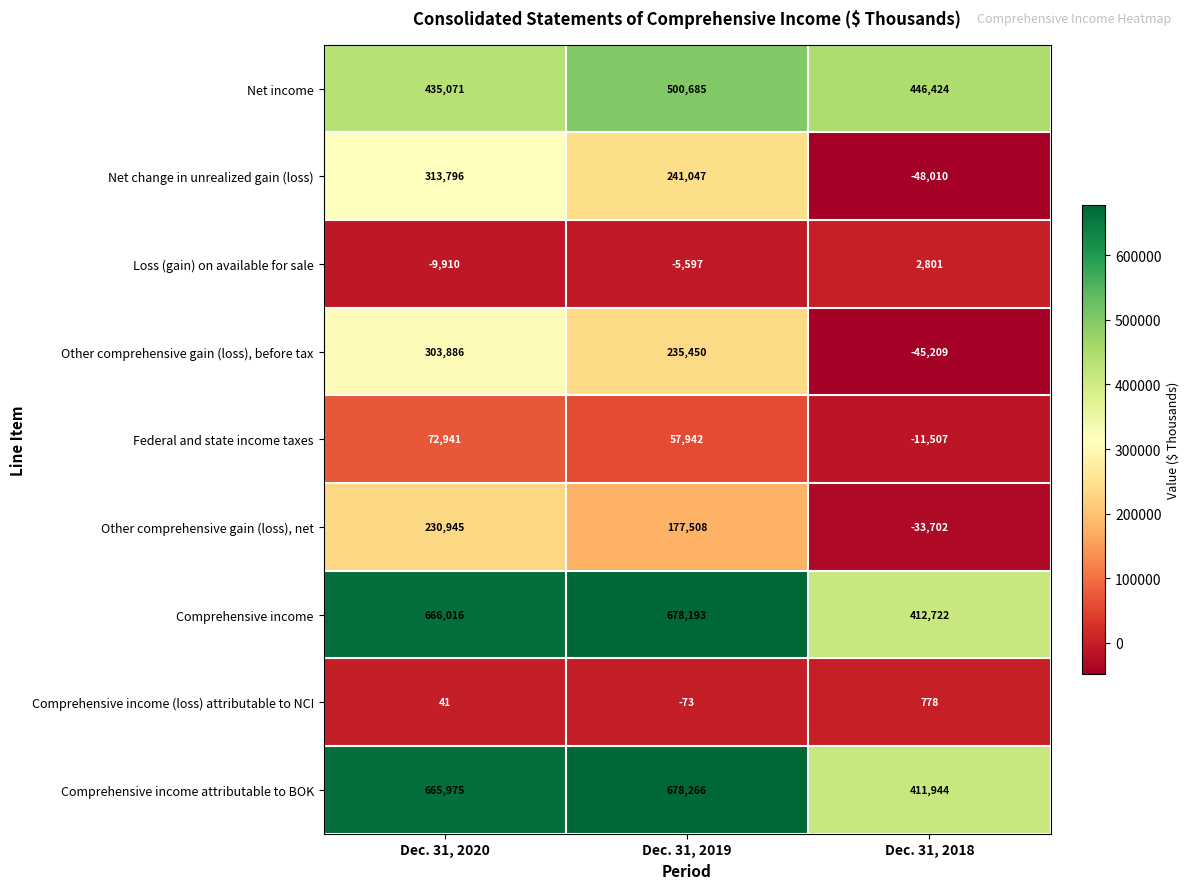

True or false: Loss (gain) on available for sale has a value of -9910 at Dec. 31, 2020.

True